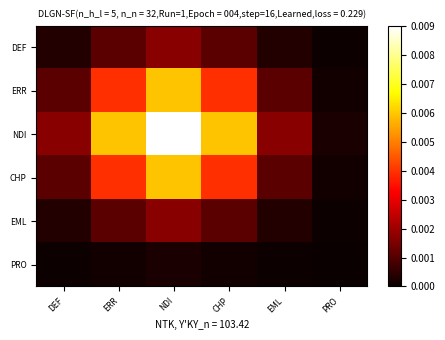

List the series in order of their peak value, highest first.

NDI, ERR, CHP, DEF, EML, PRO